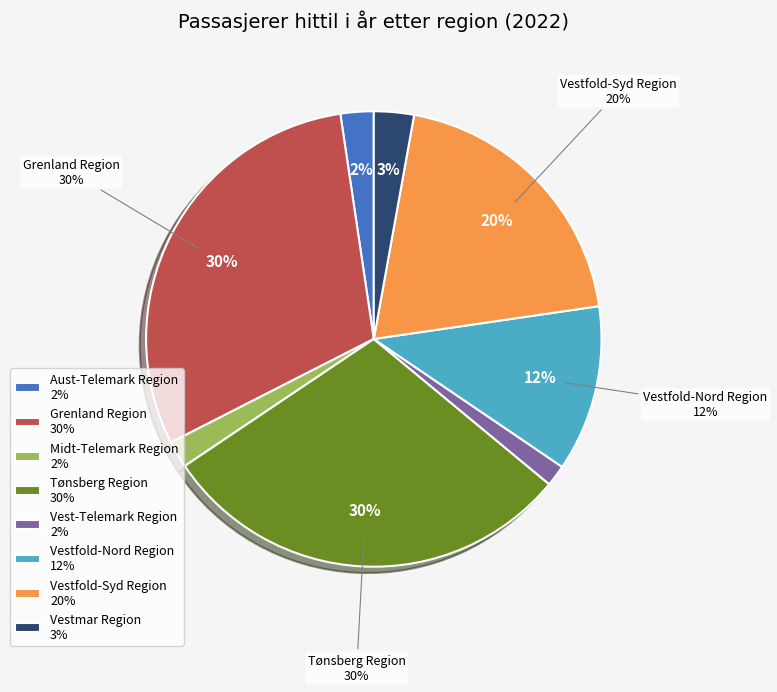

Which category has the biggest portion of the pie?

Grenland Region